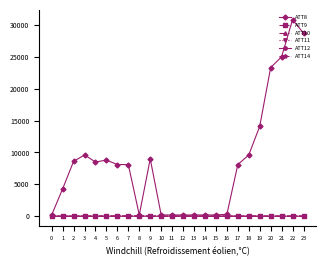

Is the value of ATT8 at 3 greater than the value of ATT11 at 6?

Yes